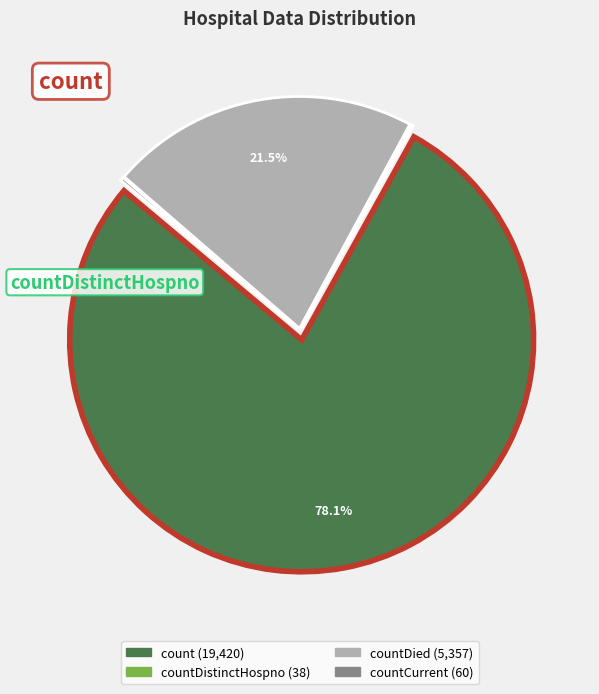

Is there any slice that represents more than half of the pie?

Yes